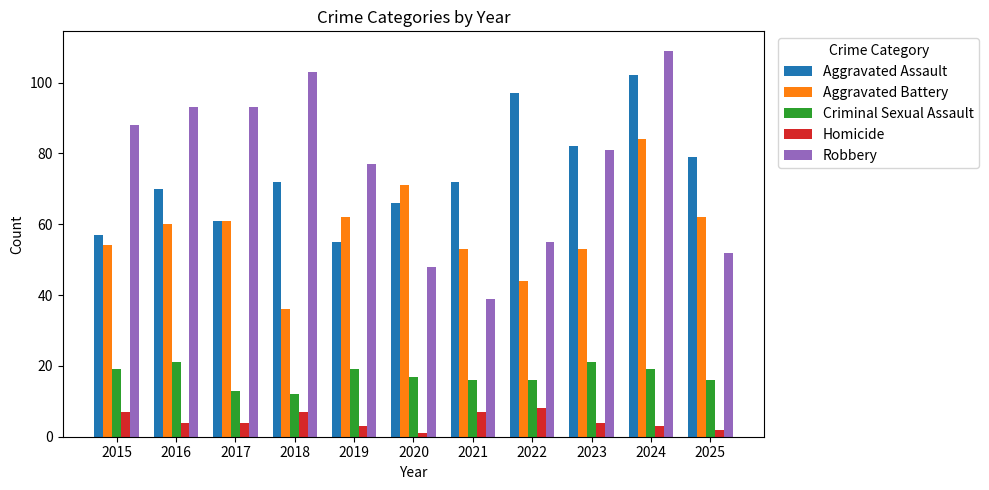

True or false: Robbery has a value of 18 at 2021.

False